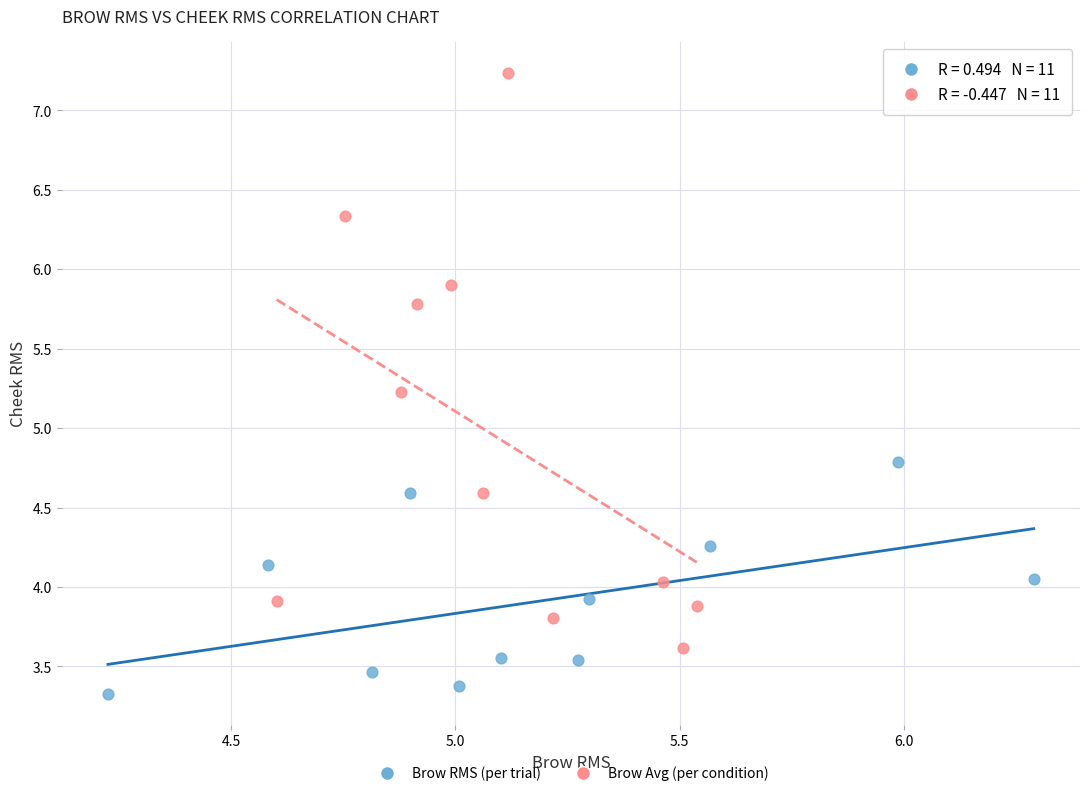

Which series contains the lowest Y value?

Brow RMS (per trial)